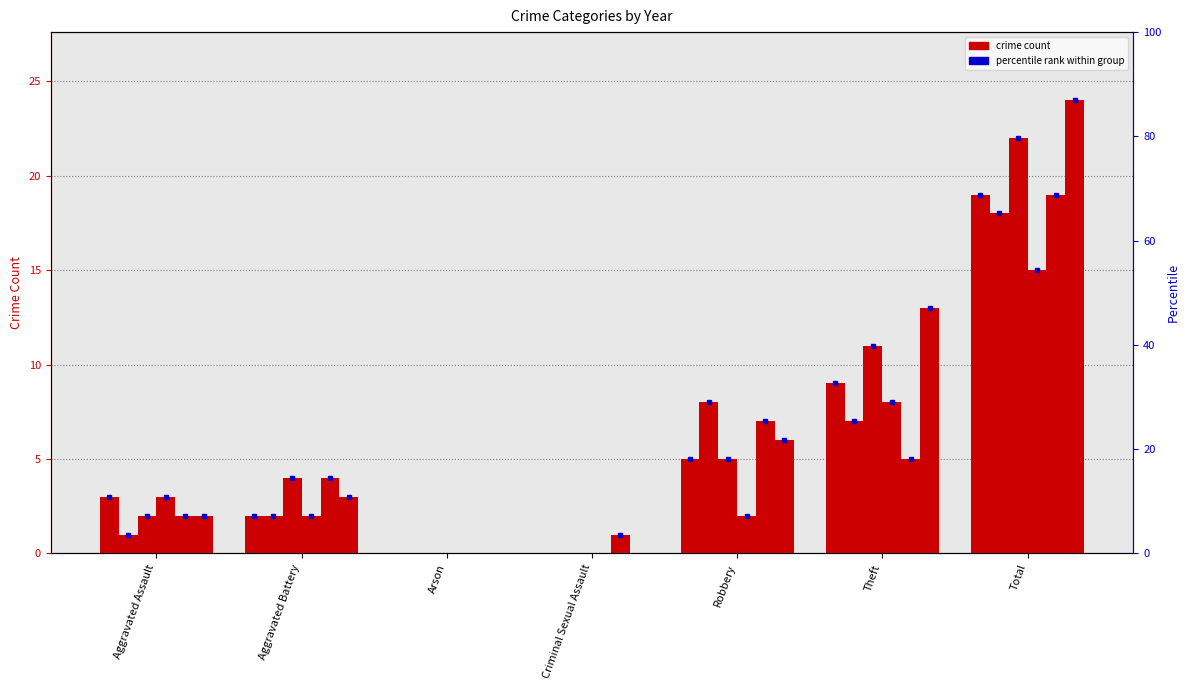

What is the total value across all series at Criminal Sexual Assault?

1